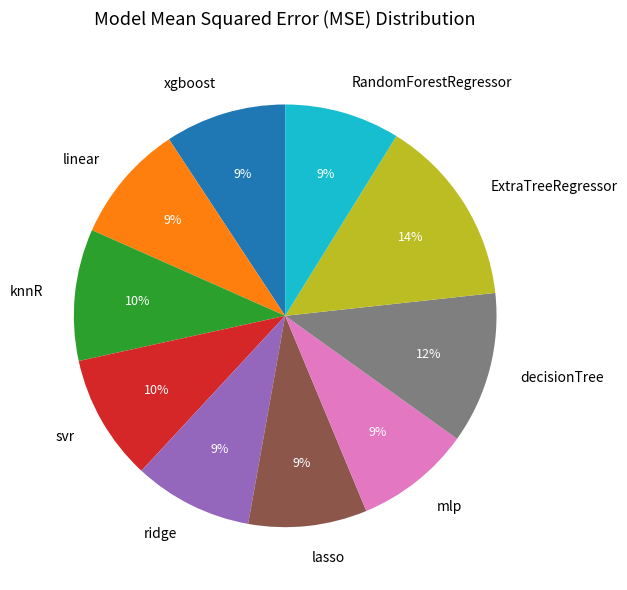

The xgboost slice represents 9% of the pie. True or false?

True